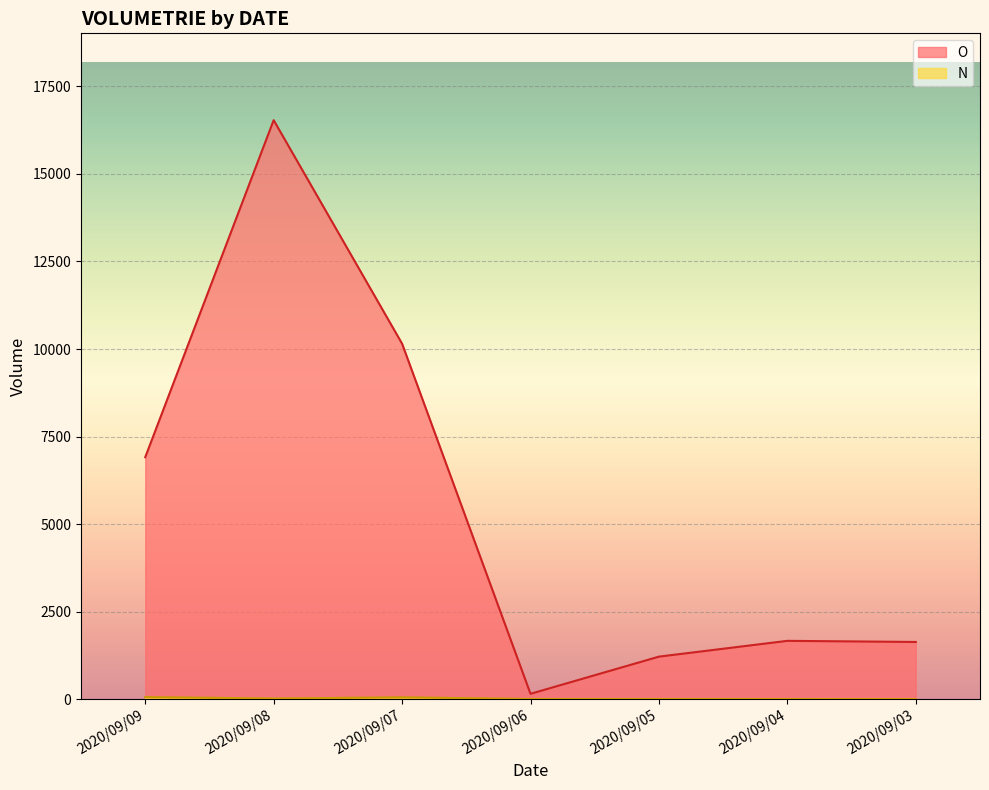

Rank the series at 2020/09/09 from lowest to highest value.

N, O